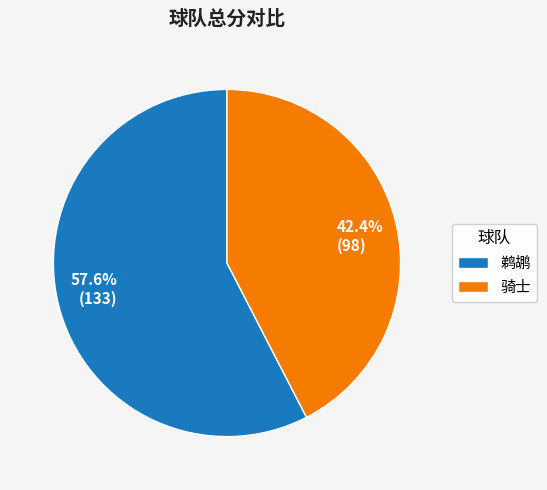

Which has a higher value, 骑士 or 鹈鹕?

鹈鹕